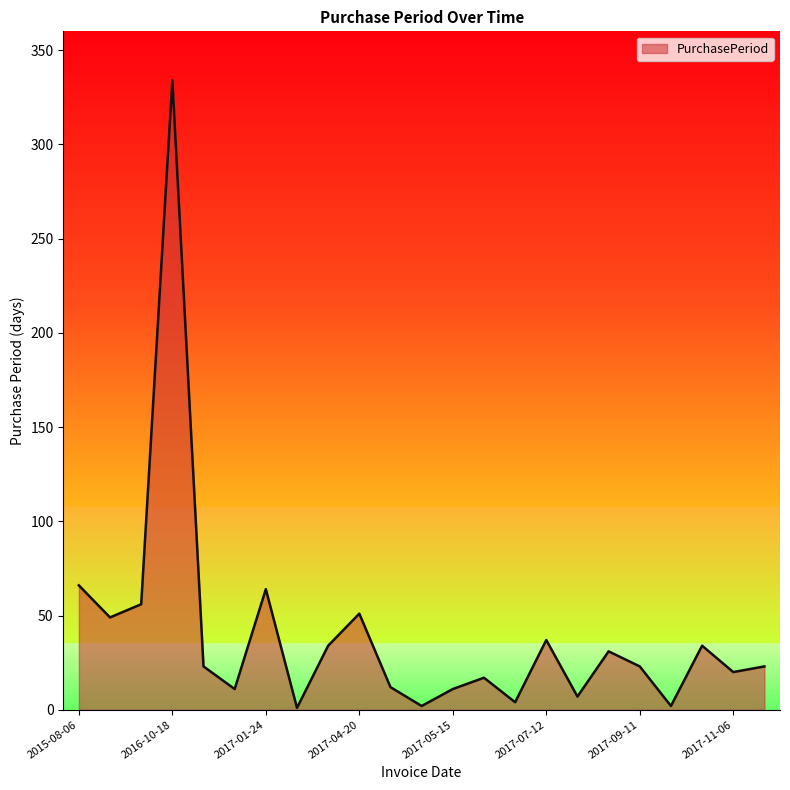

Reading left to right, extract all data points from this chart.

2015-08-06=66	2015-09-24=49	2015-11-19=56	2016-10-18=334	2016-11-10=23	2016-11-21=11	2017-01-24=64	2017-01-25=1	2017-02-28=34	2017-04-20=51	2017-05-02=12	2017-05-04=2	2017-05-15=11	2017-06-01=17	2017-06-05=4	2017-07-12=37	2017-07-19=7	2017-08-19=31	2017-09-11=23	2017-09-13=2	2017-10-17=34	2017-11-06=20	2017-11-29=23